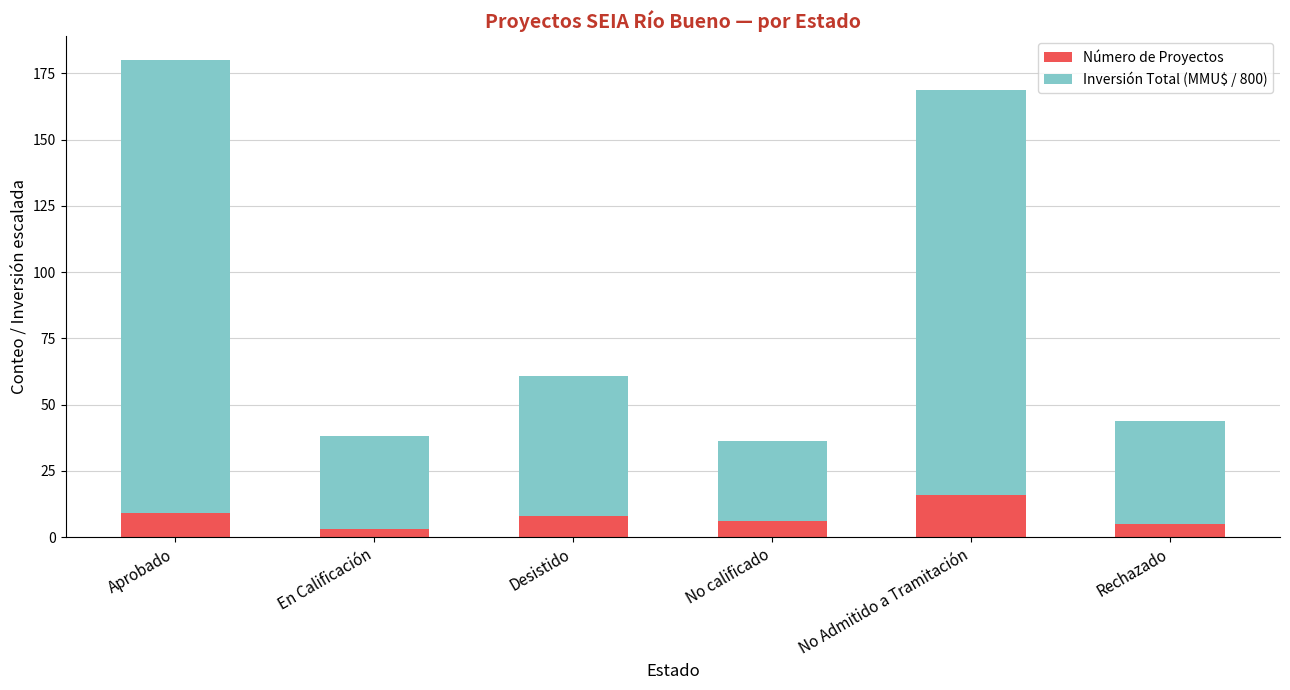

Is it true that Número de Proyectos equals 16.0 at No Admitido a Tramitación?

True